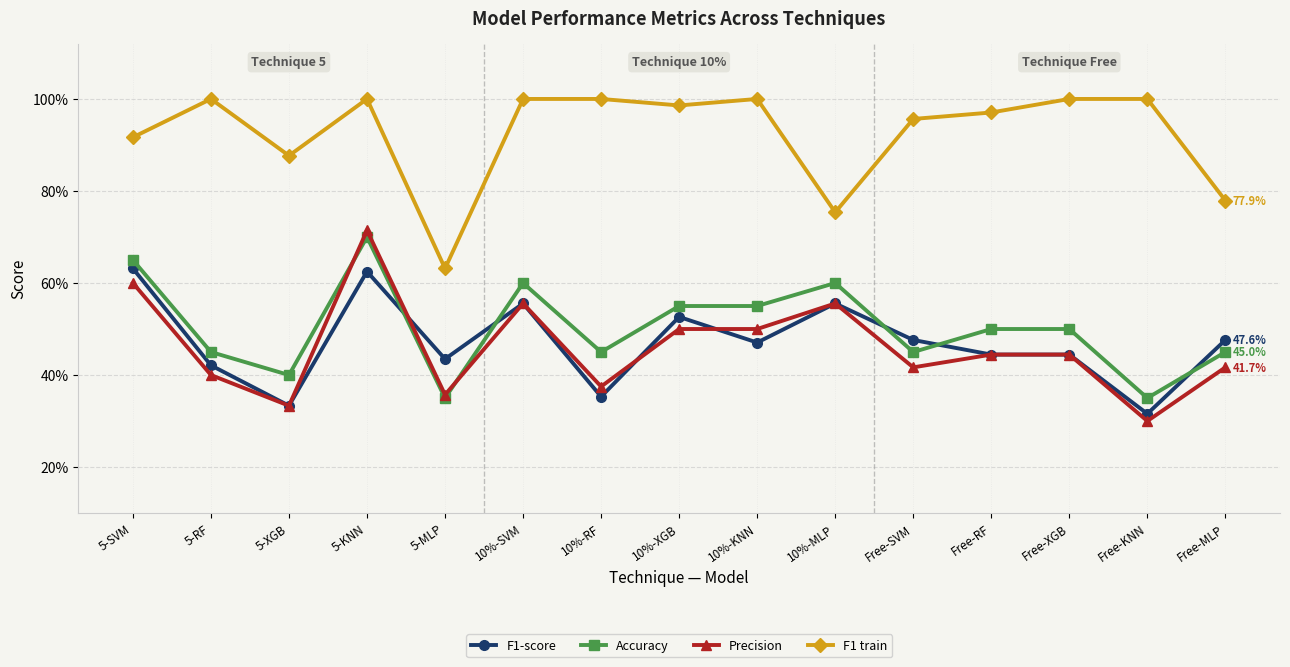

Is this an area chart (filled region under the line)?

No